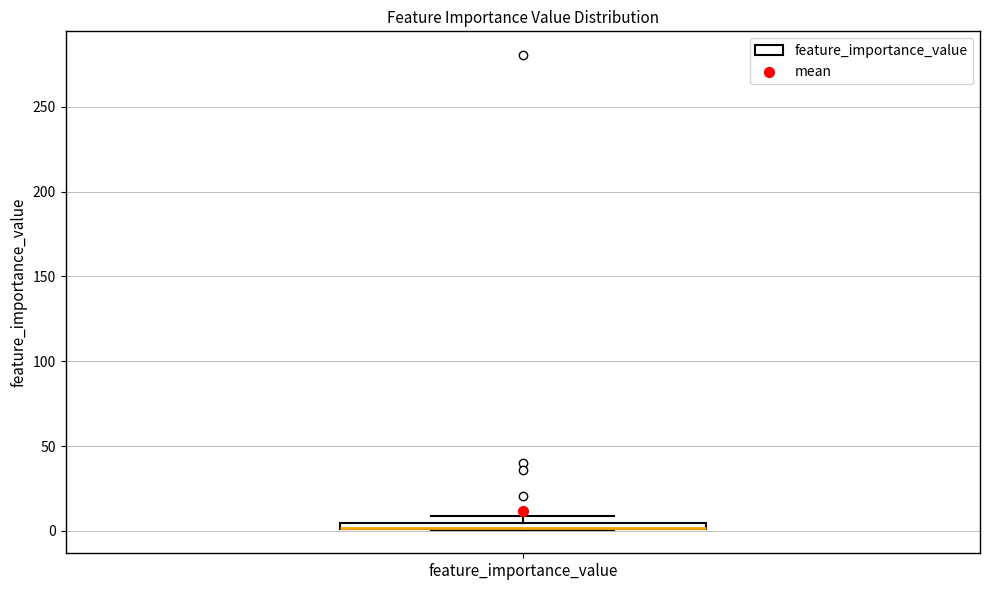

Where is the upper edge of the box for feature_importance_value on the y-axis? The values are not printed on the chart, so give them approximately, as read against the axis.

5